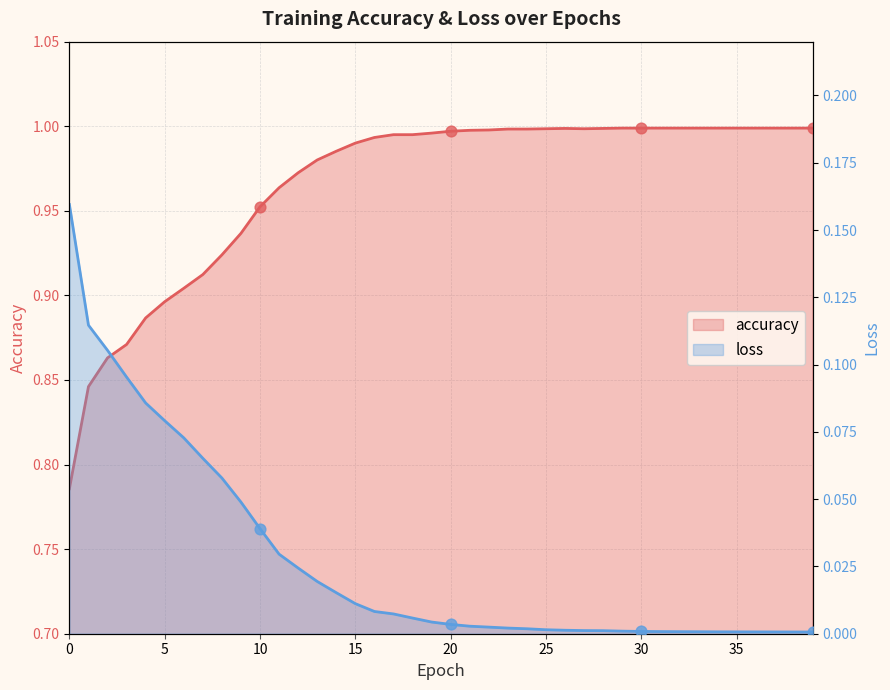

What are all the series names shown in the legend?

accuracy, loss